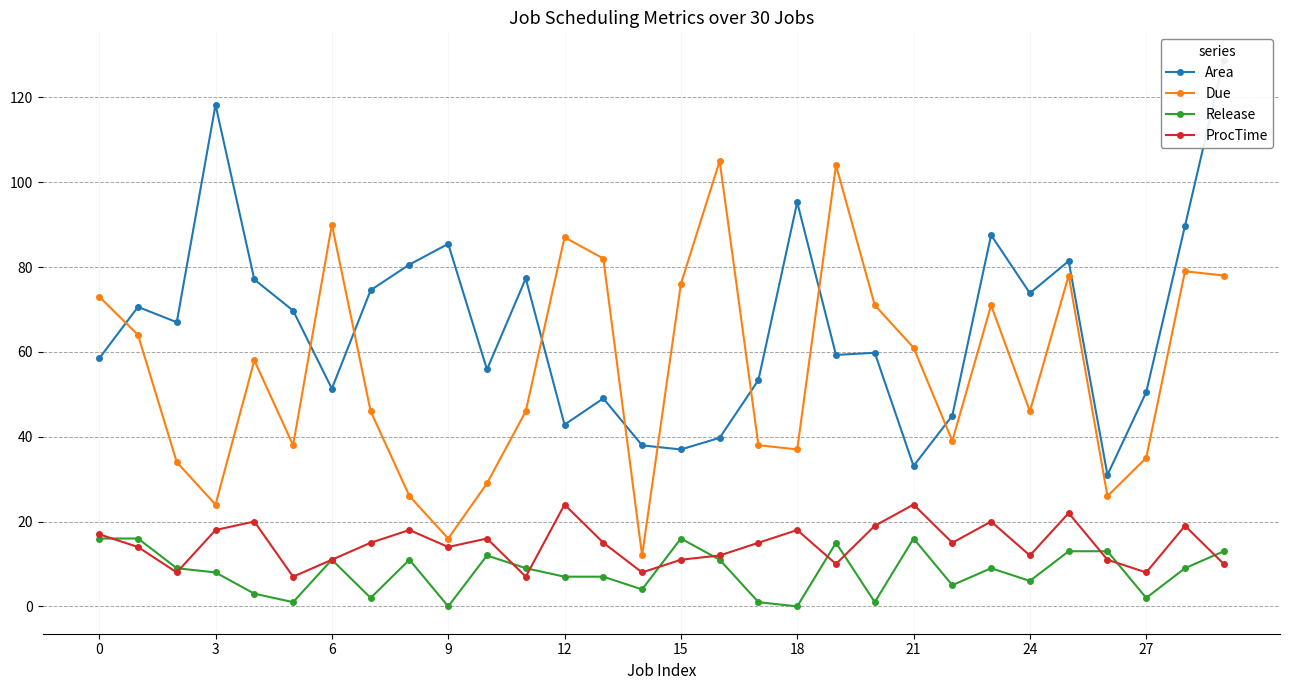

Does the chart have visible grid lines?

Yes